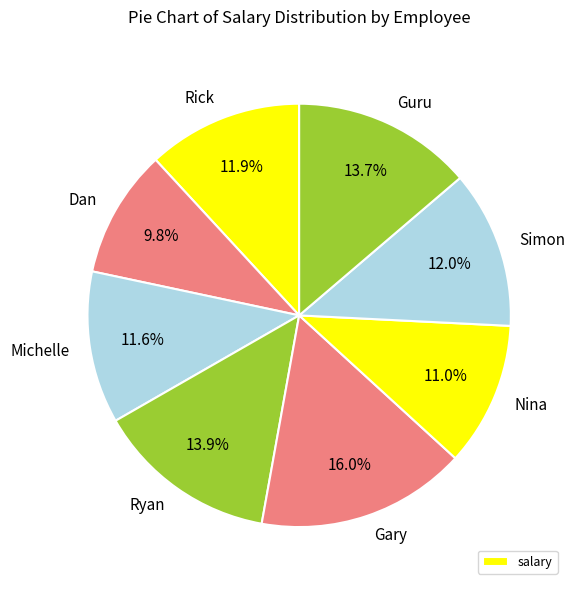

What is the total percentage of Michelle and Ryan?

25.5%